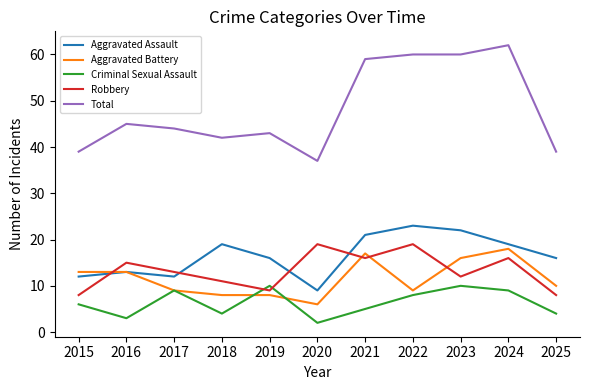

What is the sum of the Aggravated Battery values at 2022 and 2018?

17